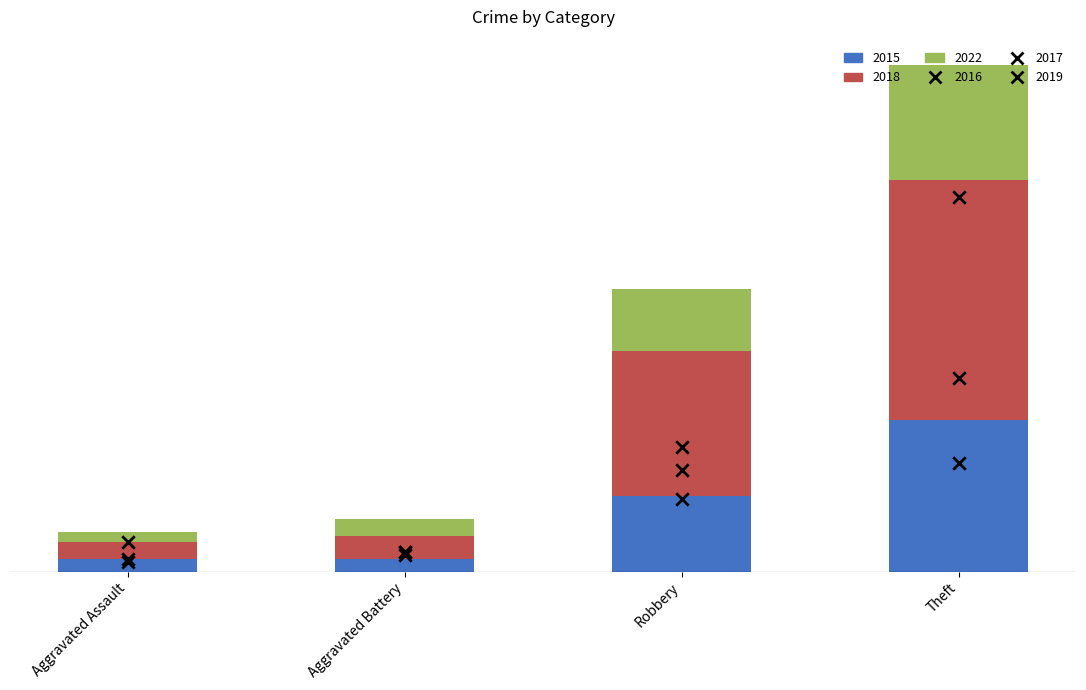

What is the total value across all series at Robbery?

177